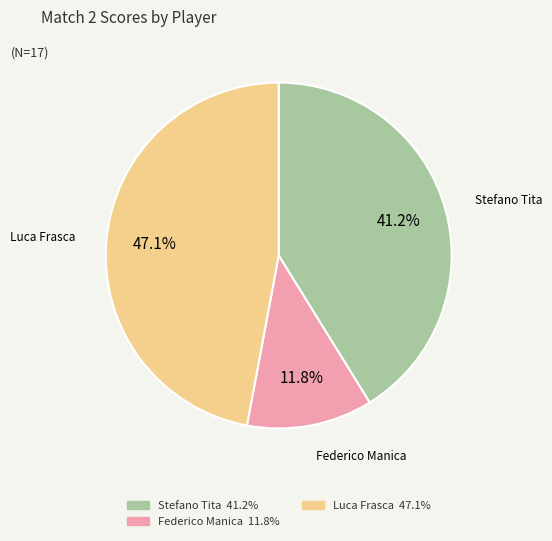

Is there any slice that represents more than half of the pie?

No